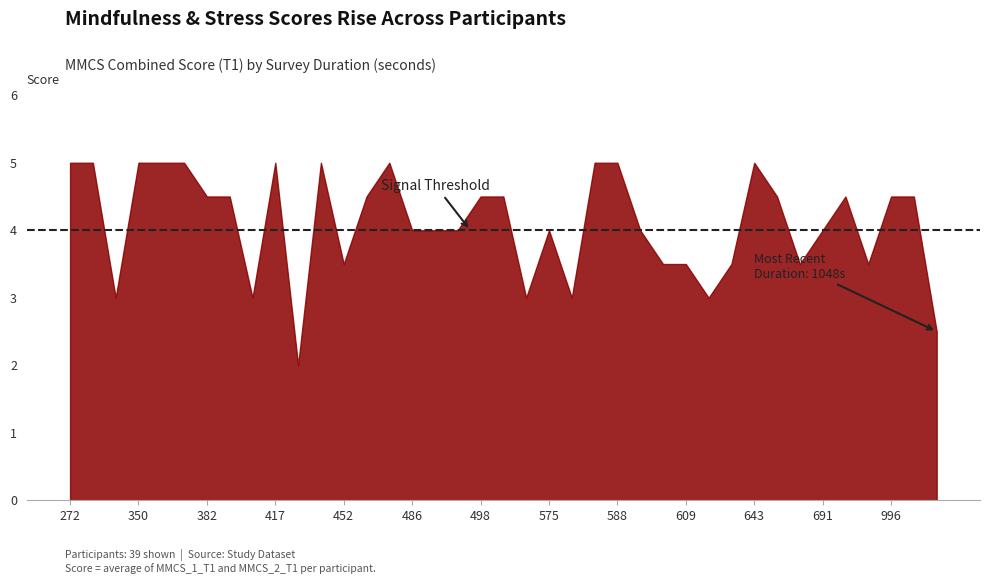

What is the smallest value displayed?

2.0